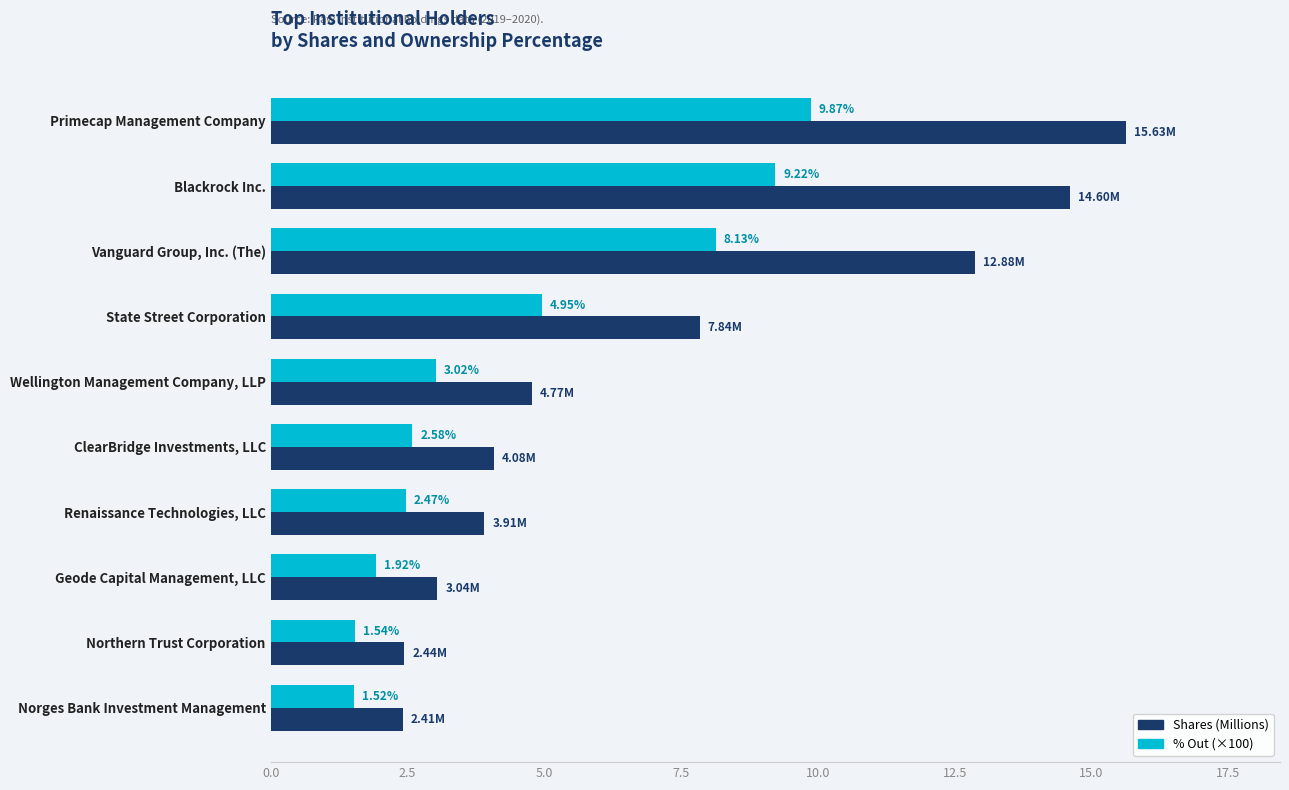

Which series has the largest total across all categories?

Shares (Millions)